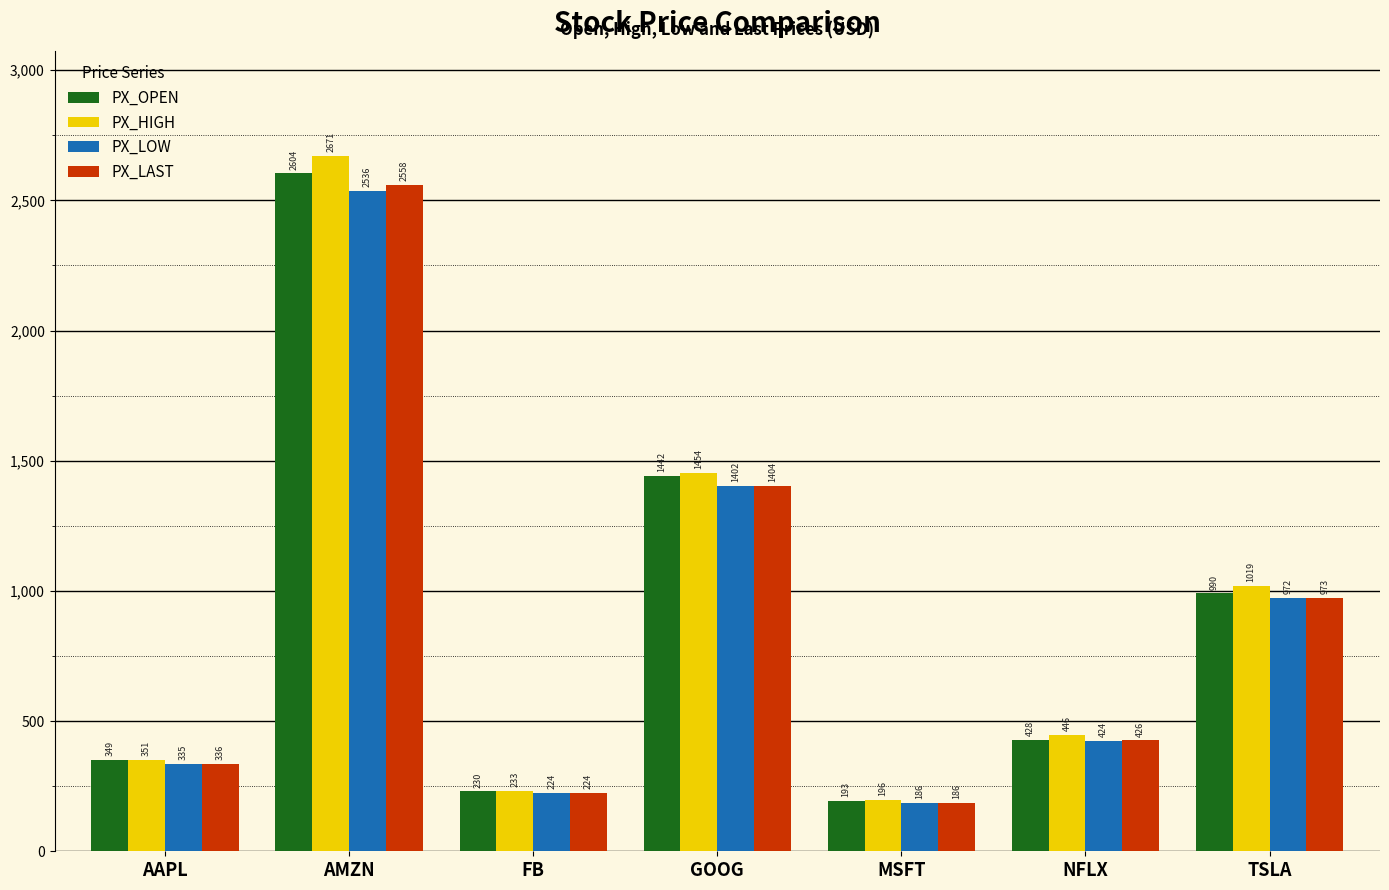

What is the maximum value for PX_OPEN?

2603.5